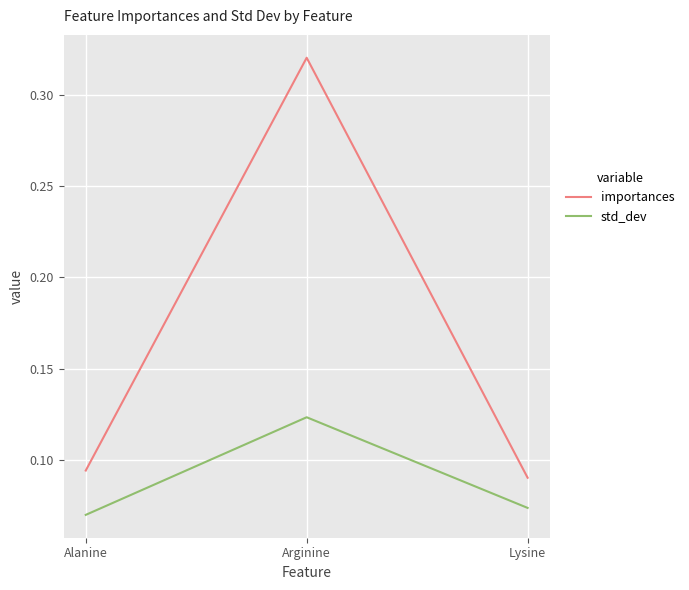

What is the difference between the importances values at Alanine and Arginine?

0.2